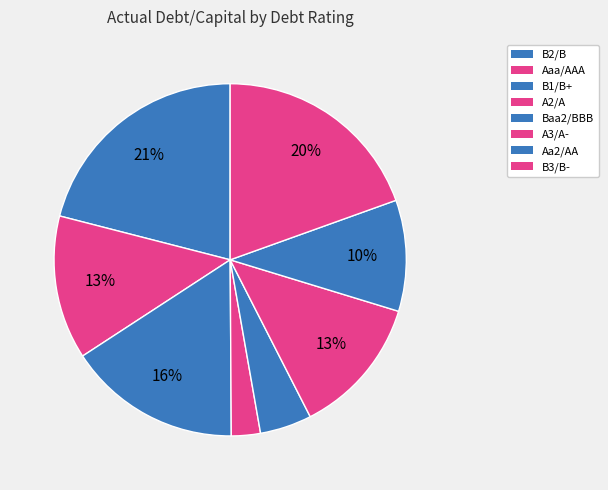

To the nearest percent, what percentage of the pie is Aa2/AA?

10%